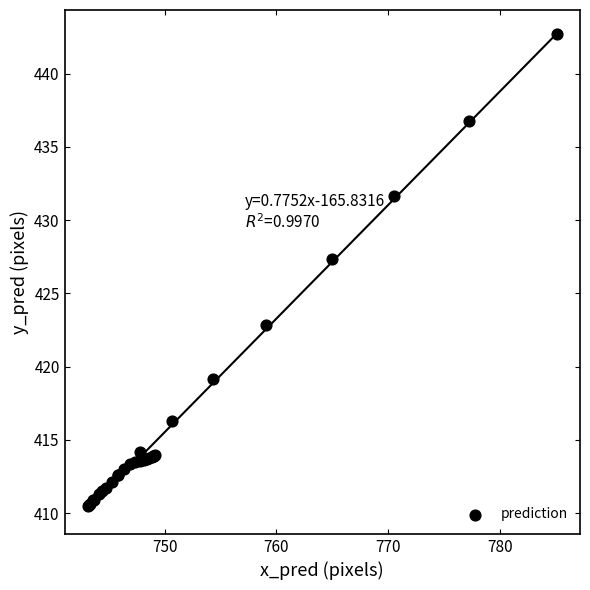

What Y value in the scatter plot is closest to 426?

427.4